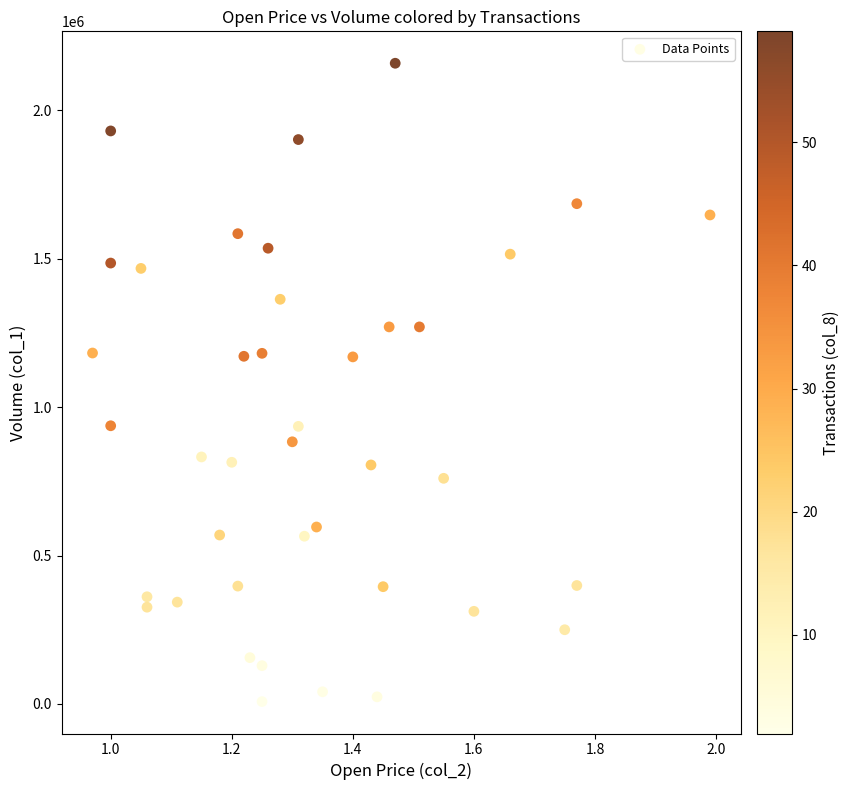

What is the range of Y values (max minus min)?

2150000